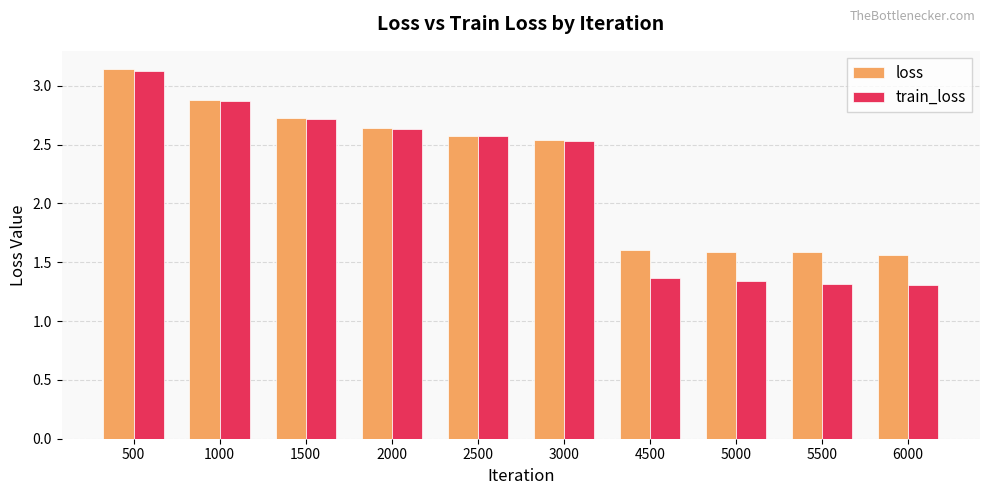

Rank the series by their average value, from highest to lowest.

loss, train_loss